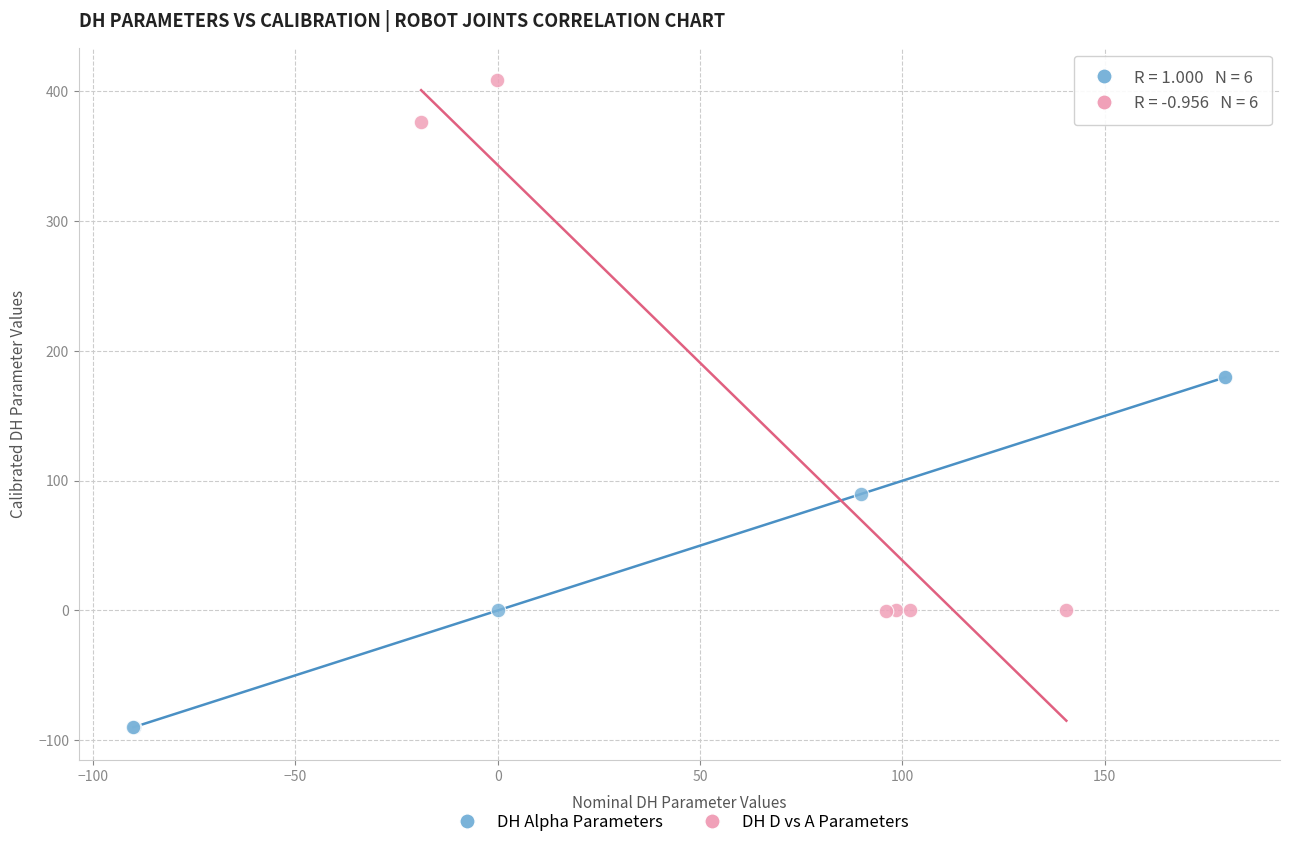

Which series has the widest spread of Y values?

DH D vs A Parameters